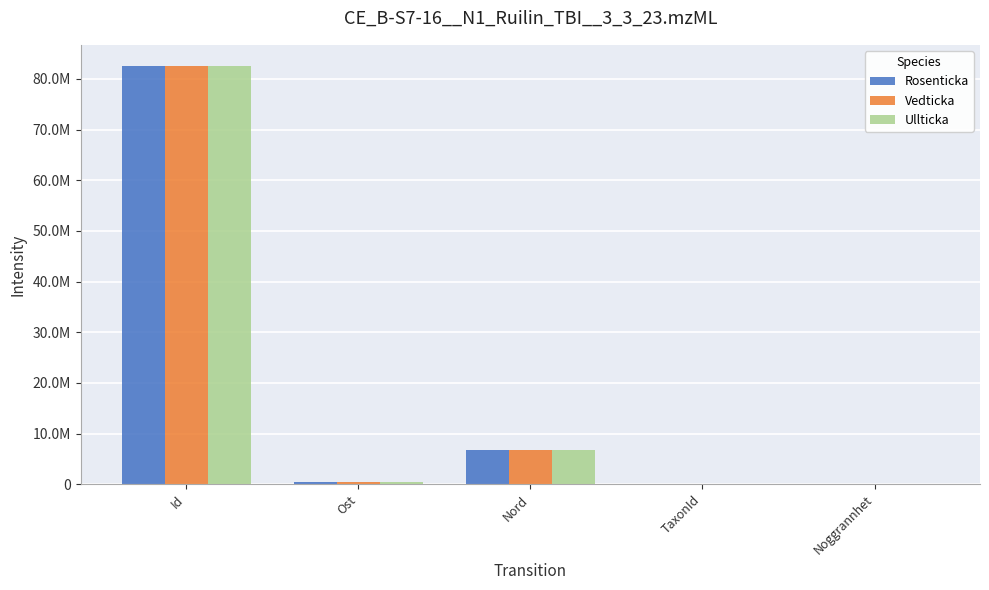

What is the label of the 3rd bar from the right?

Nord